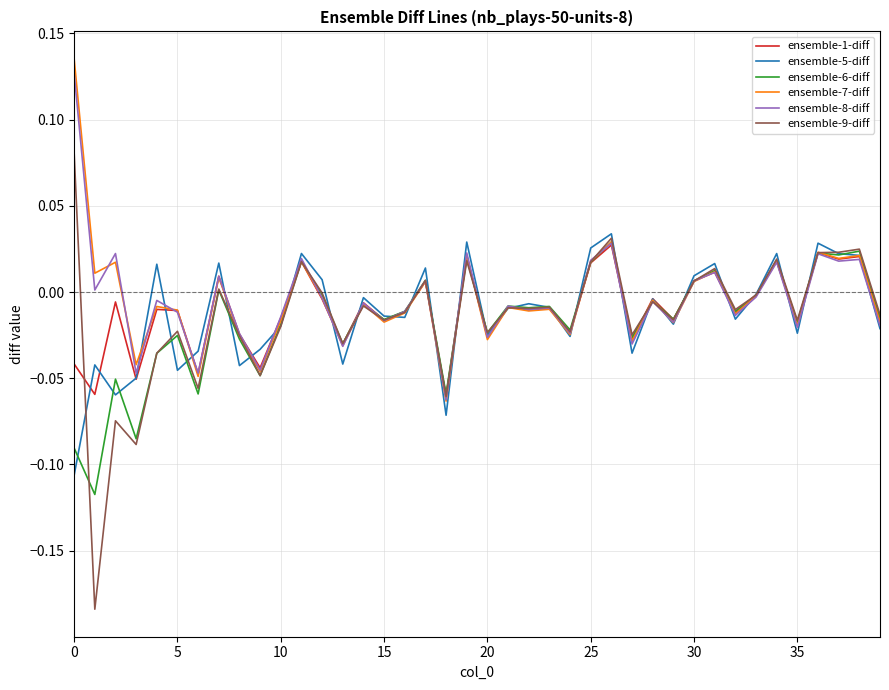

Which series has the widest spread of values?

ensemble-9-diff